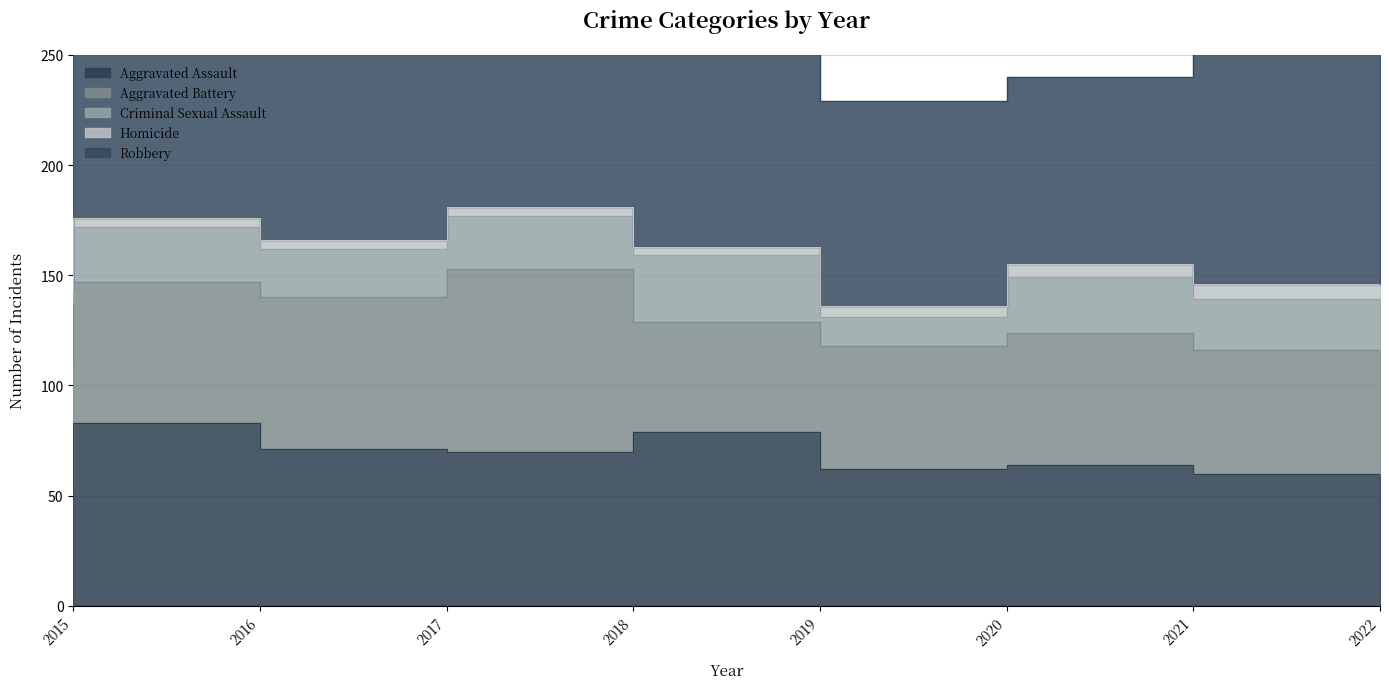

Is the value of Robbery at 2022 greater than the value of Criminal Sexual Assault at 2021?

Yes